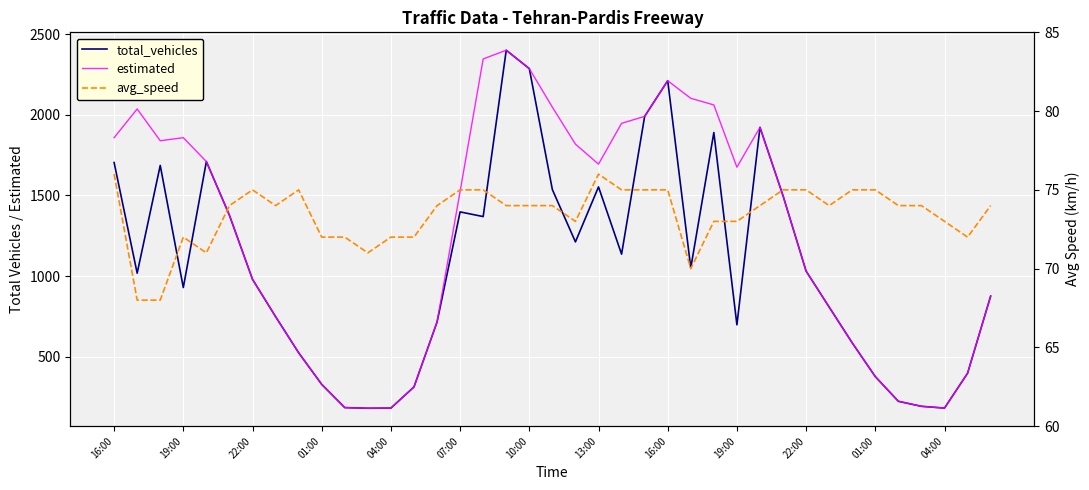

Which series changed the most between 04:00 and 34?

total_vehicles